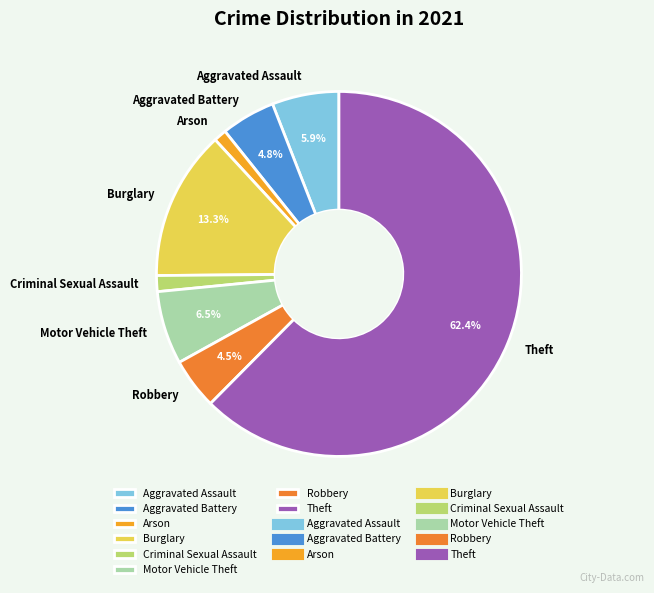

Count the number of slices in the pie.

8